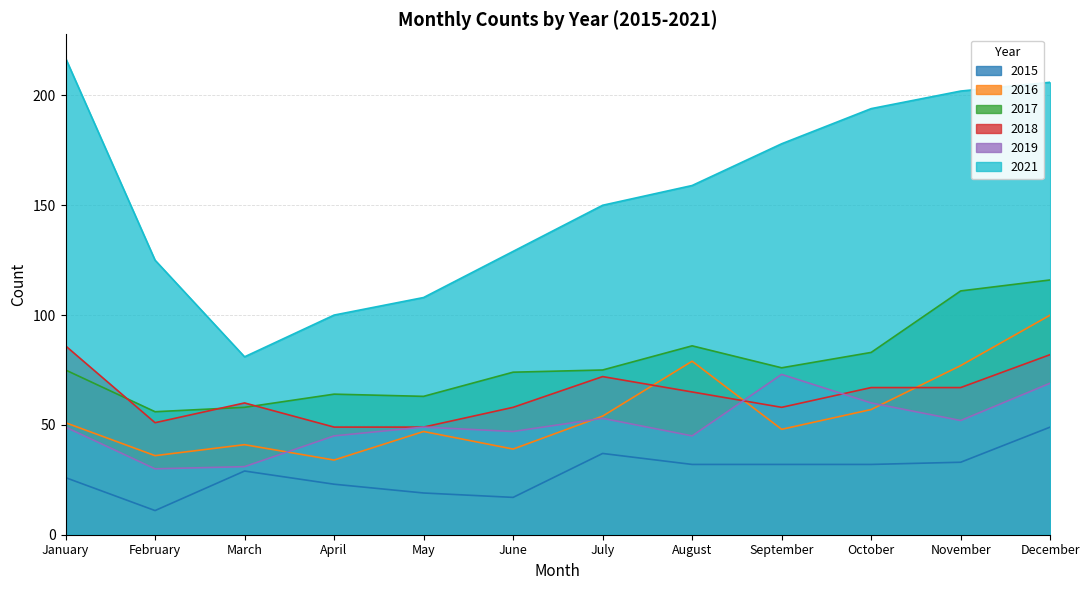

True or false: 2016 has a value of 64 at February.

False